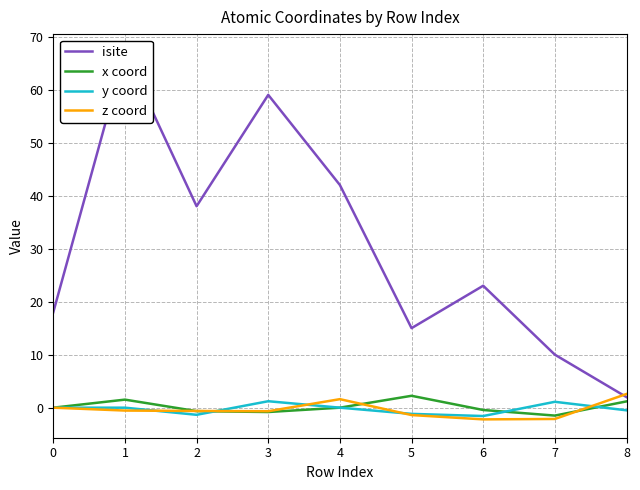

Reading left to right, what are all the values shown in this chart?

isite: 18.0	67.0	38.0	59.0	42.0	15.0	23.0	10.0	2.0
x coord: 0.0	1.5	-0.7	-0.8	0.0	2.2	-0.4	-1.5	1.2
y coord: 0.0	-0.0	-1.3	1.2	0.0	-1.2	-1.6	1.1	-0.5
z coord: 0.0	-0.5	-0.6	-0.7	1.6	-1.4	-2.2	-2.1	2.6